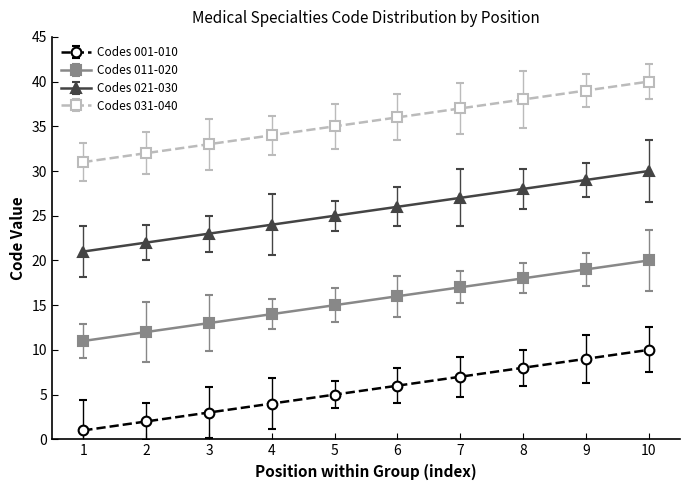

True or false: Codes 031-040 has more than 0 points higher than both neighbors.

False